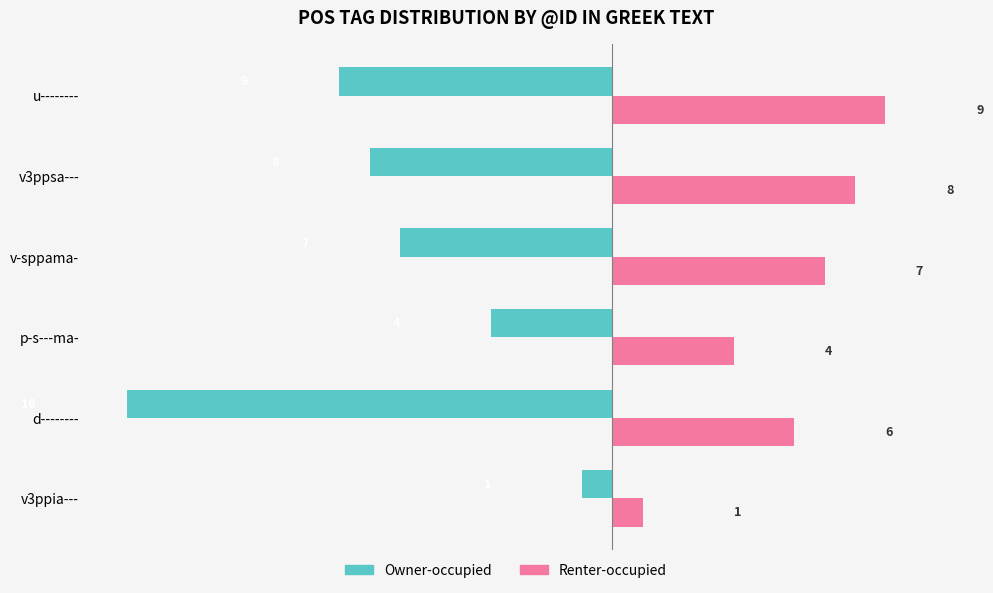

What is the average value of the Renter-occupied series?

6